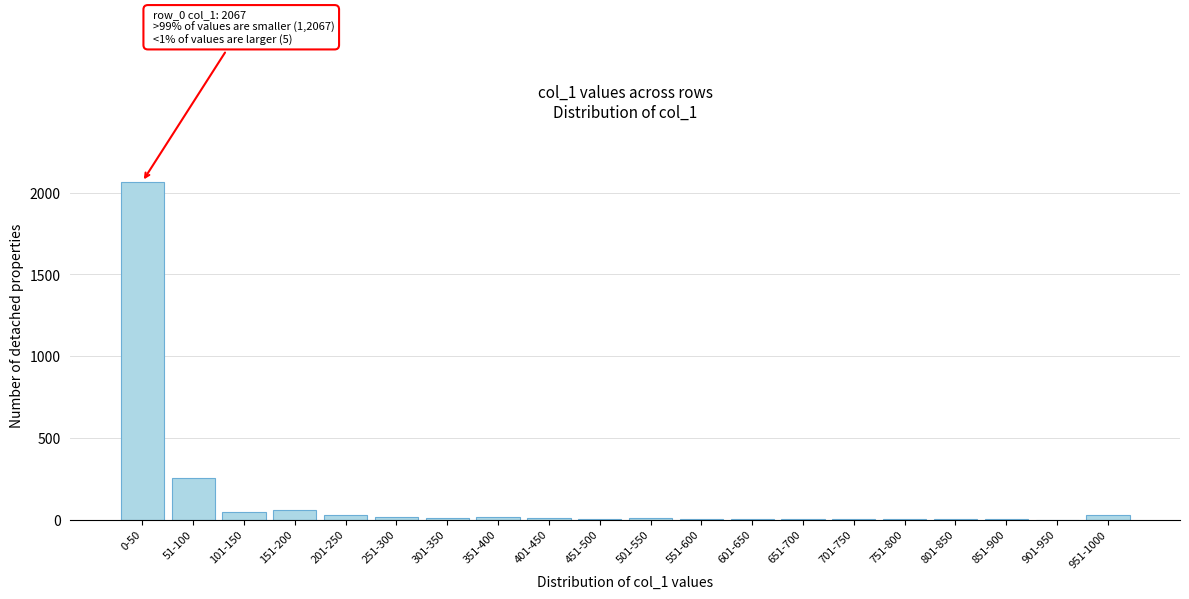

Where is the data nearest to the value 1033?

51-100